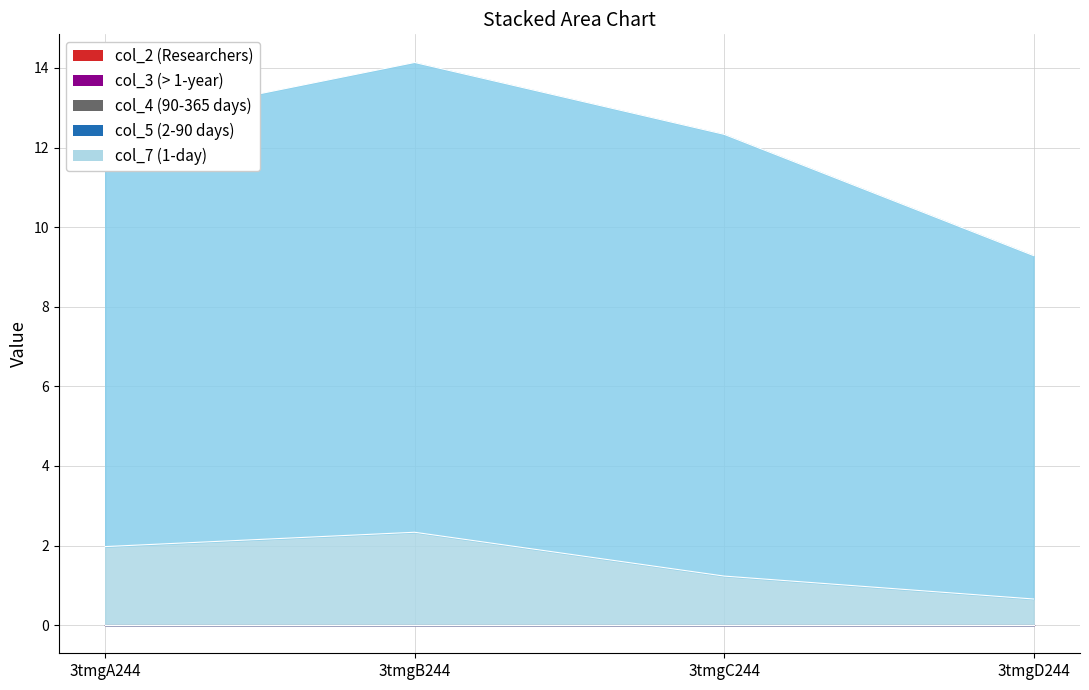

True or false: col_7 has more than 1 points higher than both neighbors.

False